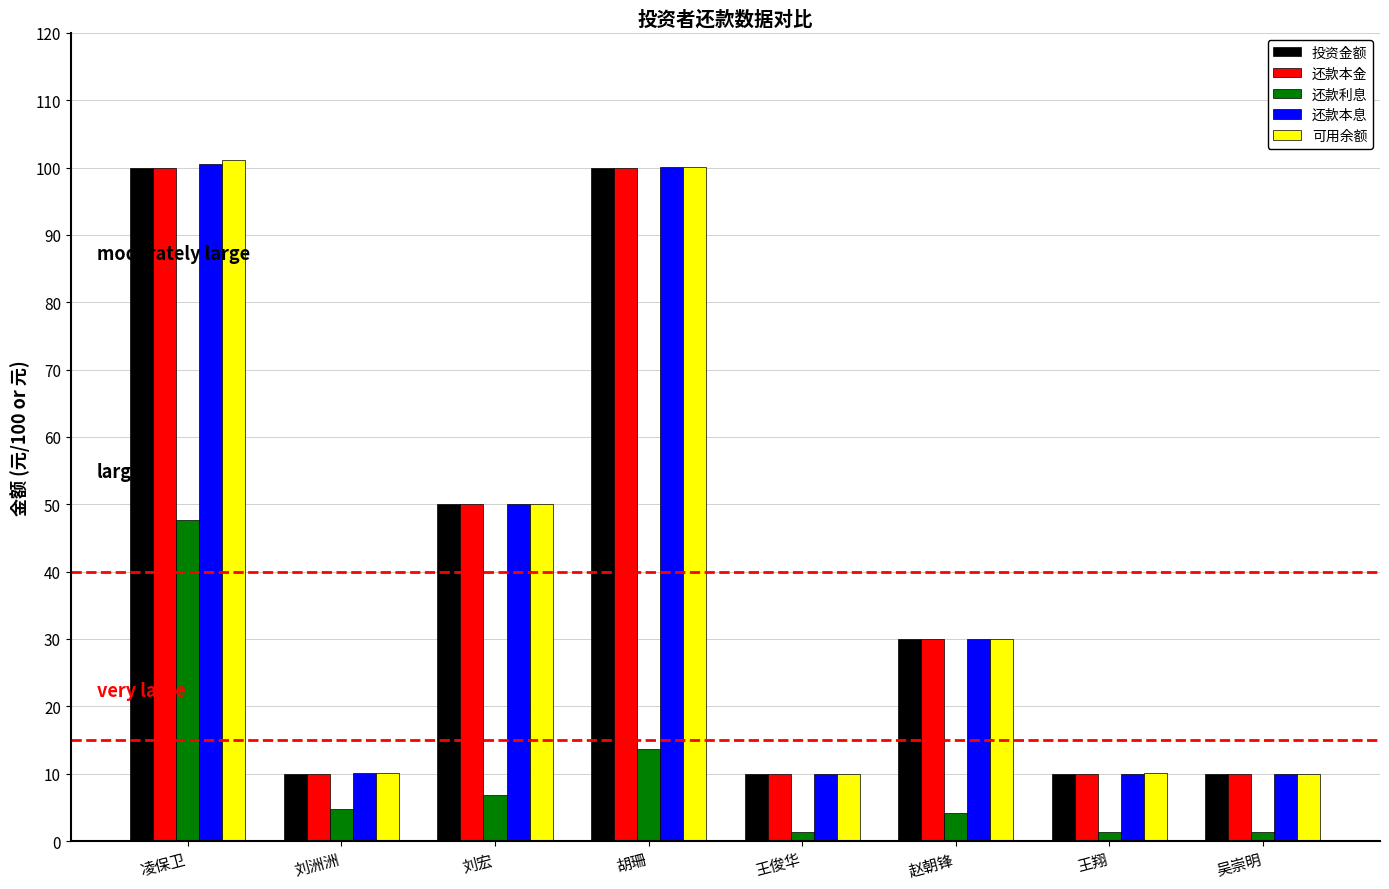

What position from the left is 赵朝锋?

6